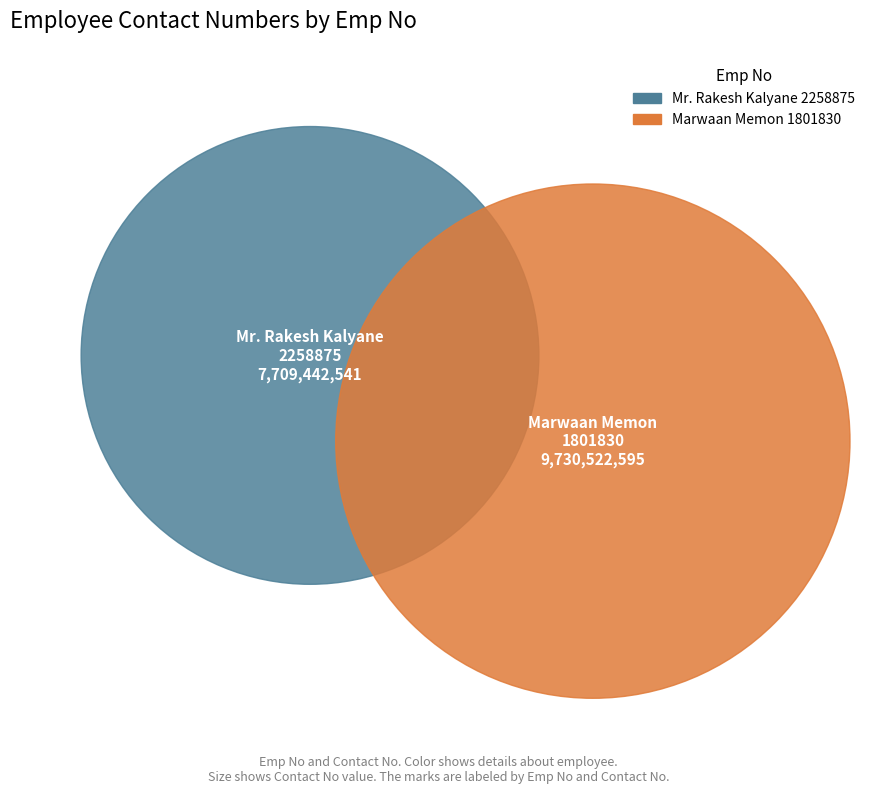

How many segments does this pie chart have?

2